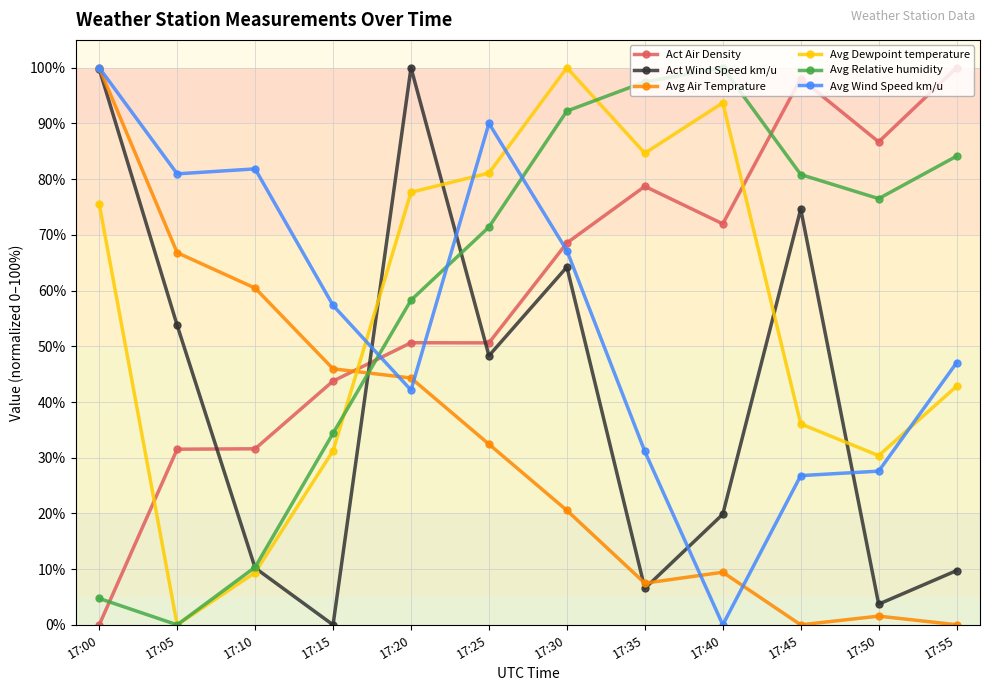

True or false: Avg Wind Speed km/u and Act Wind Speed km/u cross at least once.

True